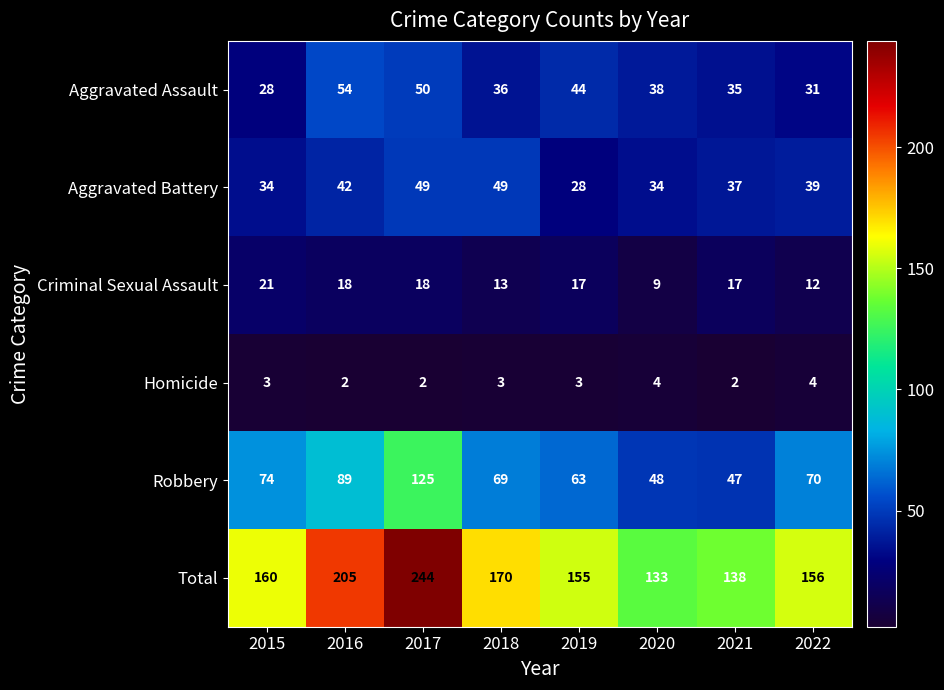

List the series in order of their peak value, lowest first.

Homicide, Criminal Sexual Assault, Aggravated Battery, Aggravated Assault, Robbery, Total